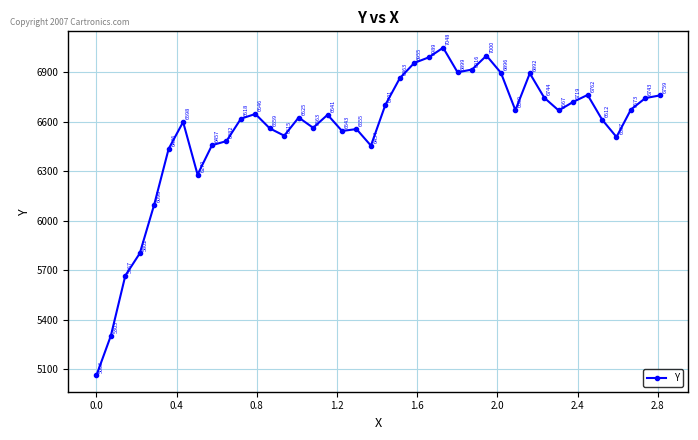

What is the value of the 35th point from the left?

6761.7